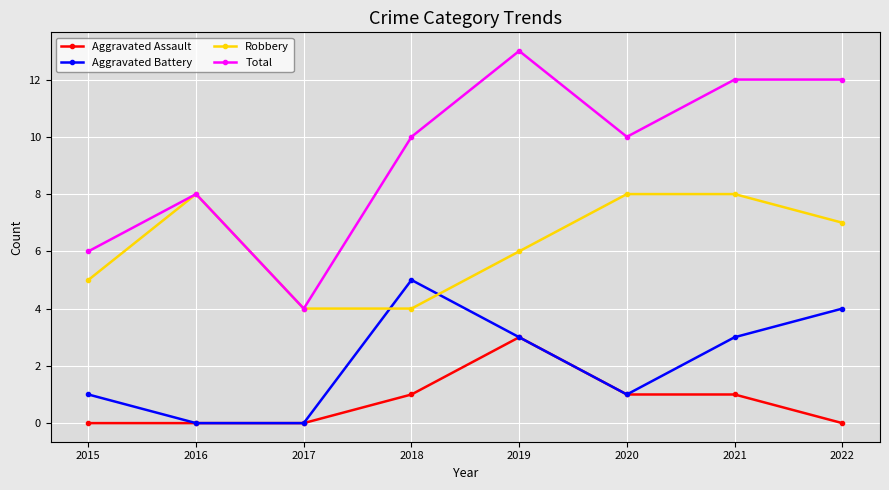

What is the difference between the maximum and second lowest values in the Aggravated Assault series?

3